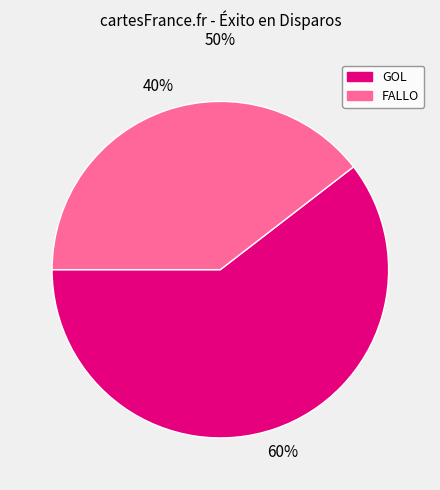

To the nearest percent, what portion does FALLO represent?

40%